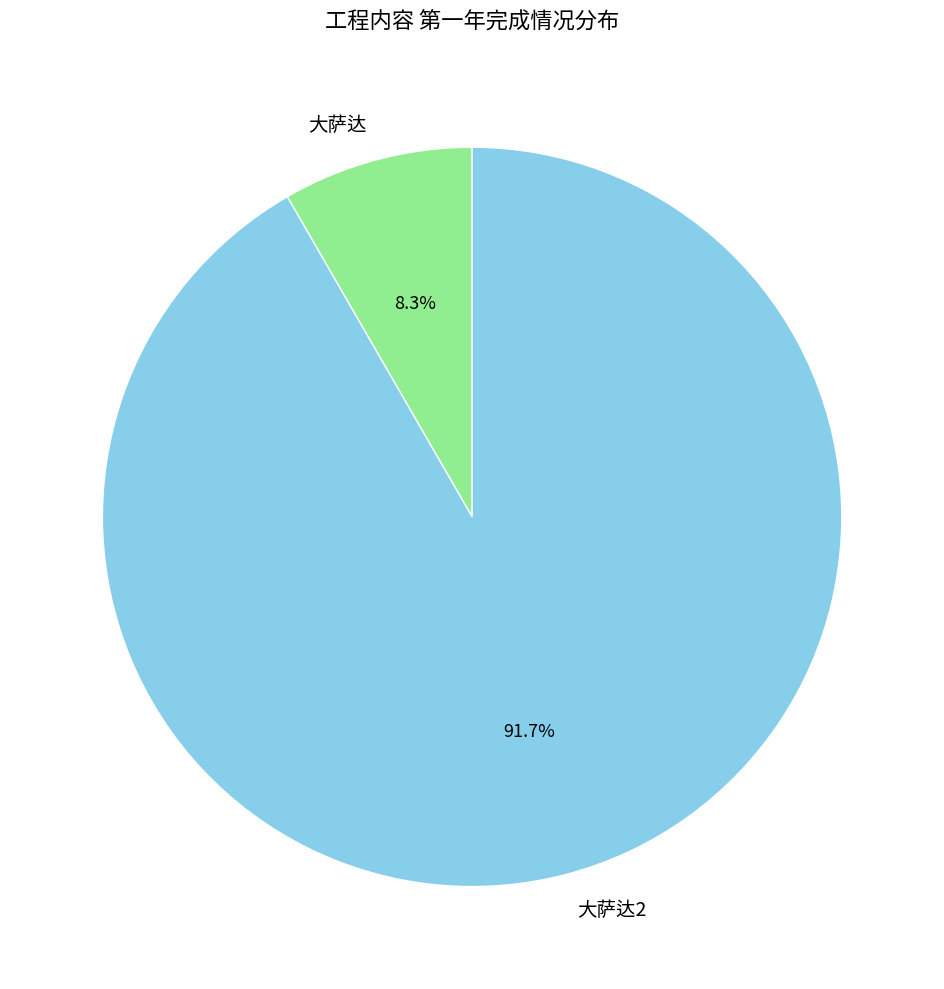

How much of the chart is everything except 大萨达?

91.7%